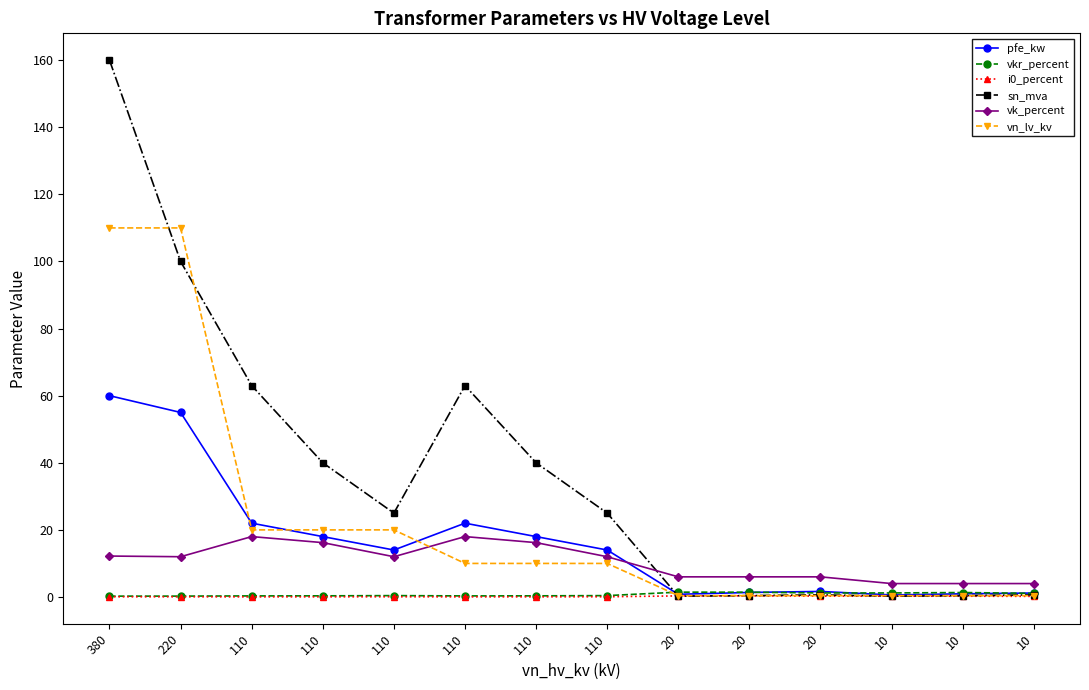

How many categories are shown in the chart?

14